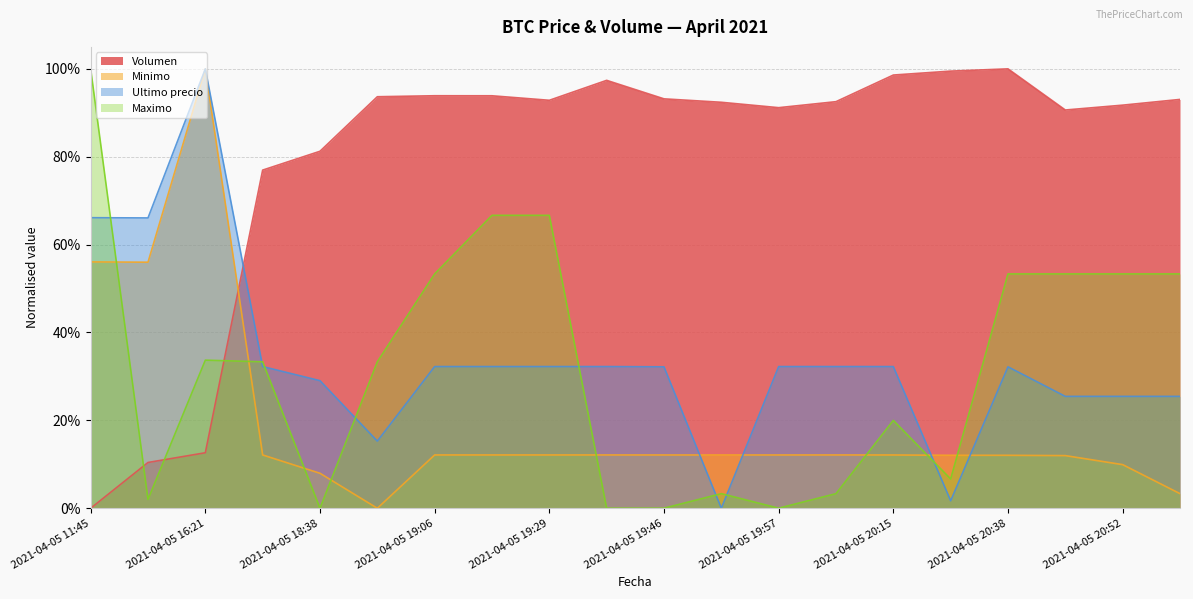

Rank the series by their maximum value, from highest to lowest.

Volumen, Minimo, Ultimo precio, Maximo